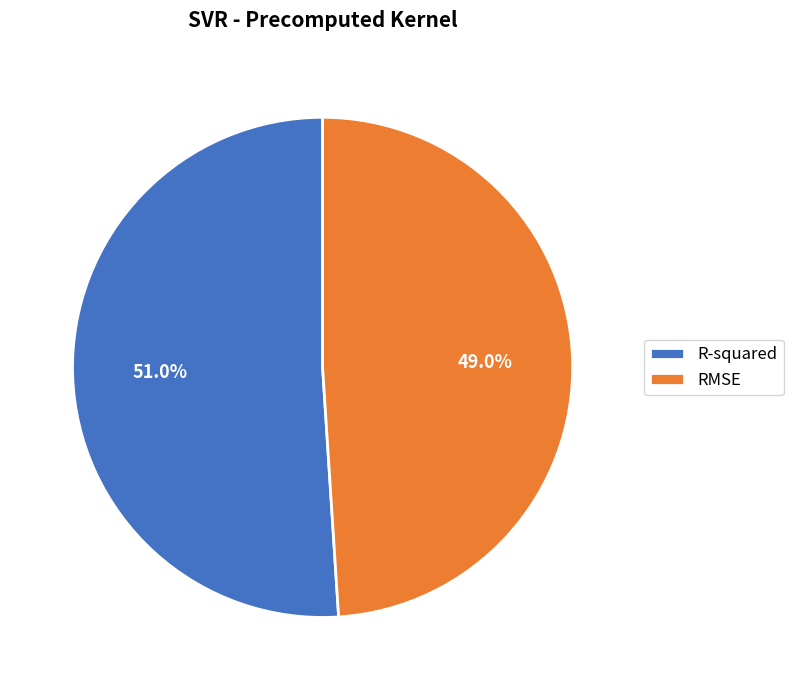

What percentage is the RMSE slice, to the nearest percent?

49%